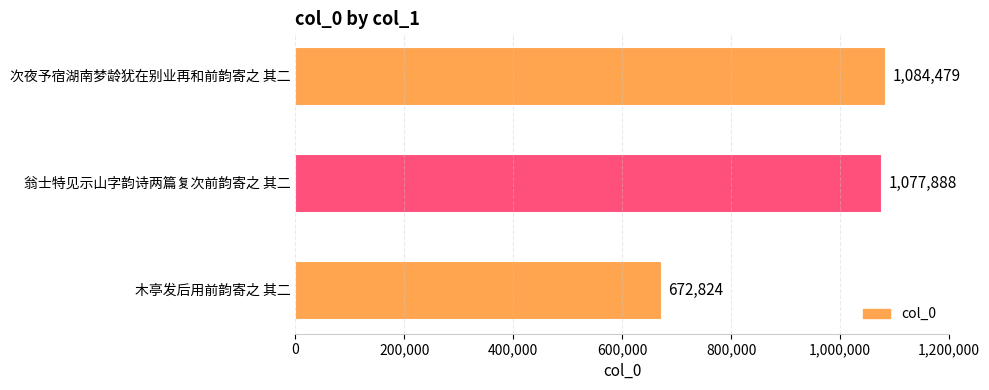

Where is the data nearest to the value 878651?

翁士特见示山字韵诗两篇复次前韵寄之 其二